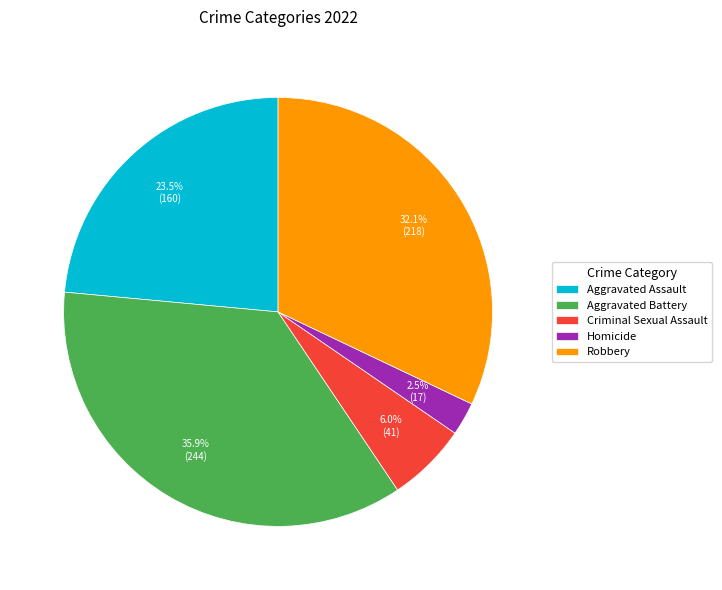

The Aggravated Battery slice represents 48% of the pie. True or false?

False